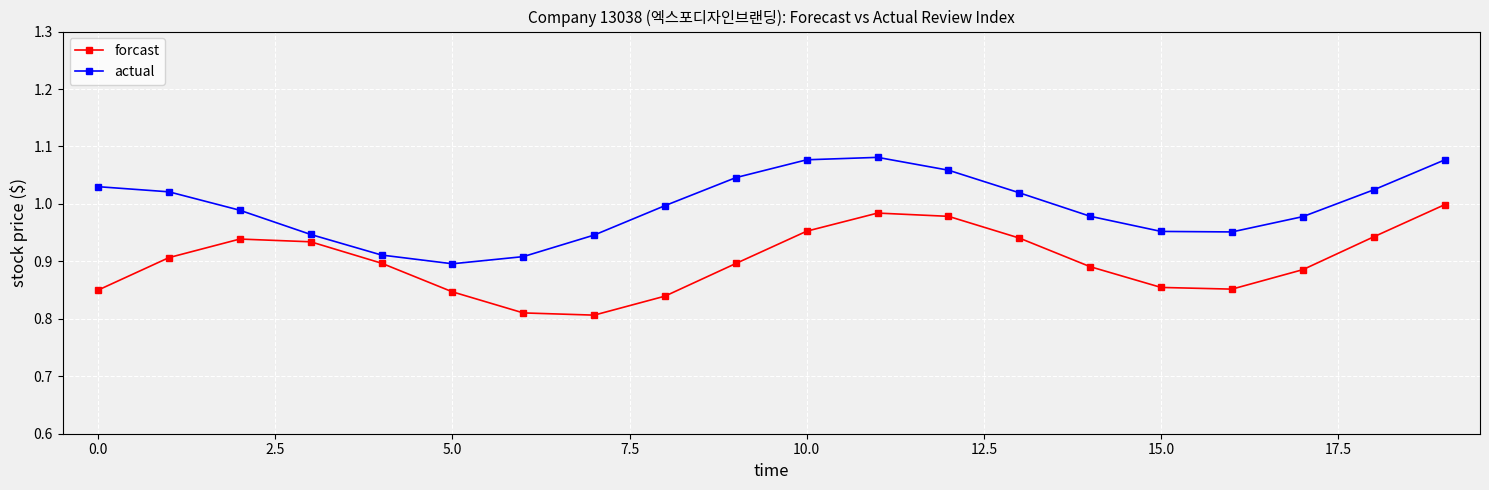

List the series in order of their overall mean, lowest first.

forcast, actual